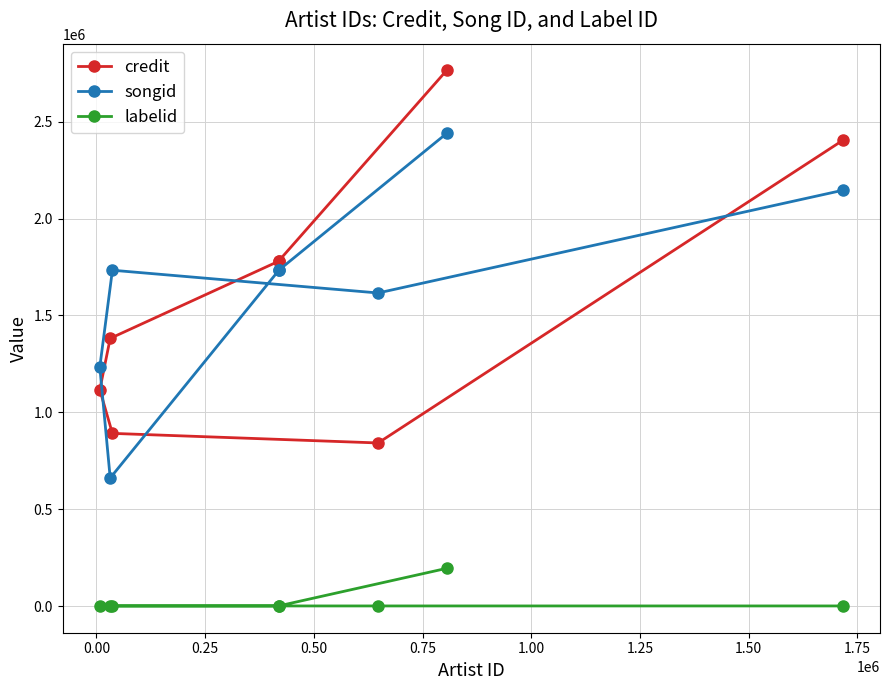

How many lines are shown in the chart?

3